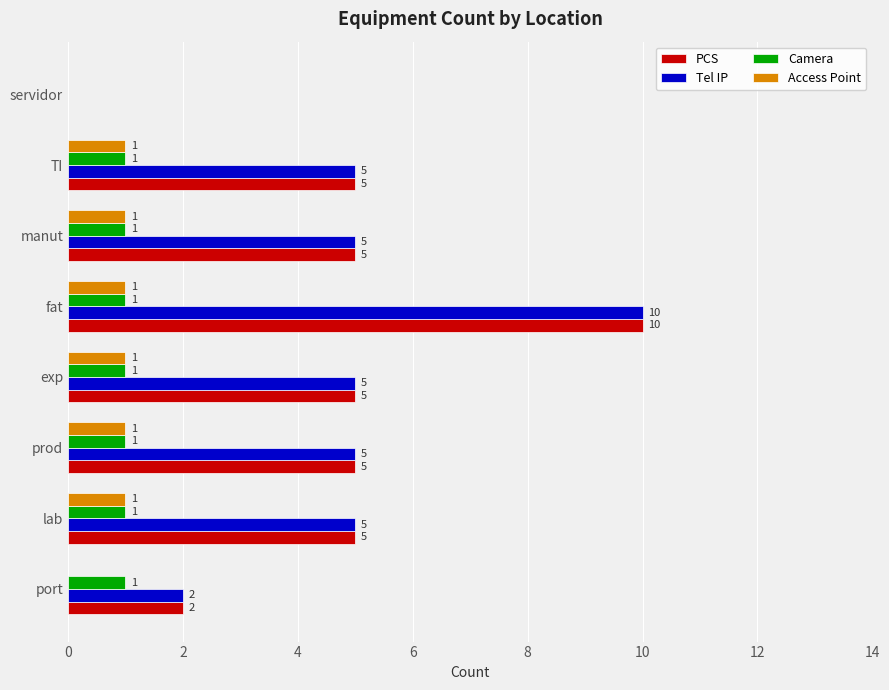

What is the total value across all series at fat?

22